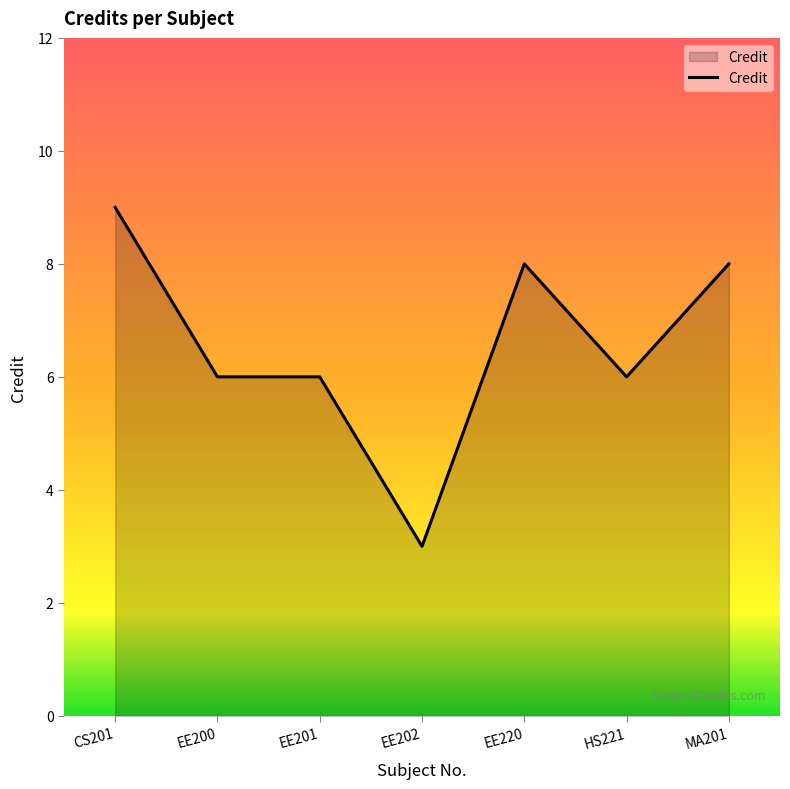

Reading left to right, list all the values displayed in this chart.

9	6	6	3	8	6	8